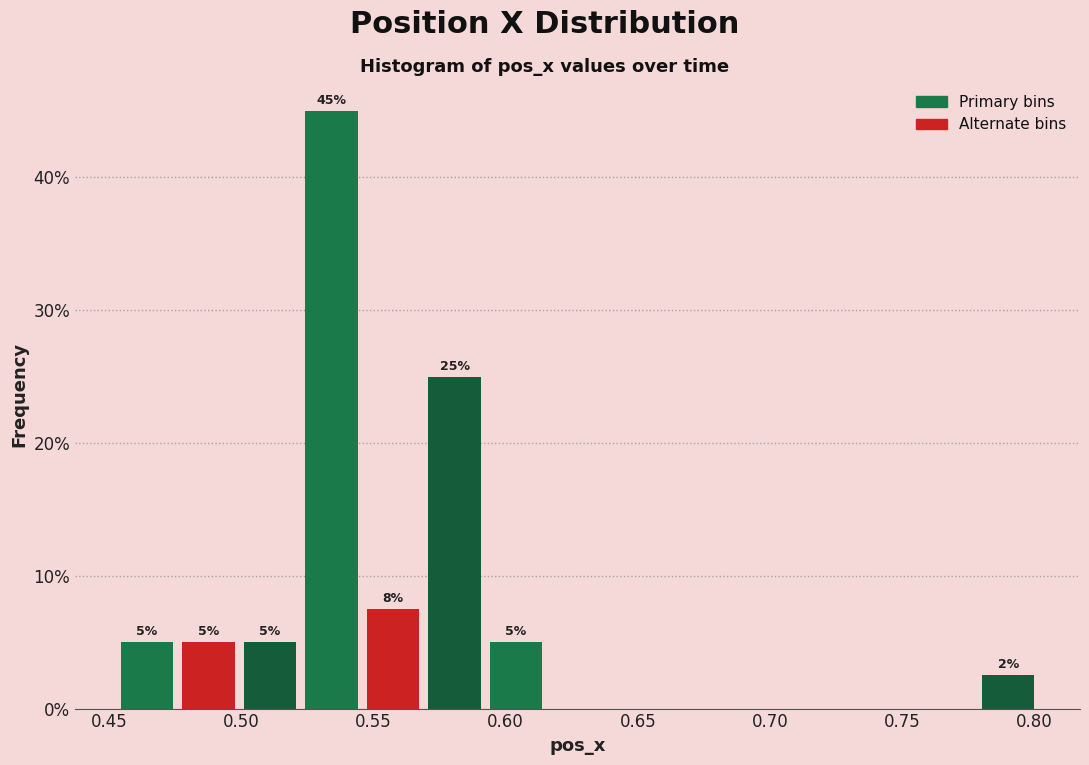

Over which range of the x-axis is the bar tallest?

0.525 to 0.545